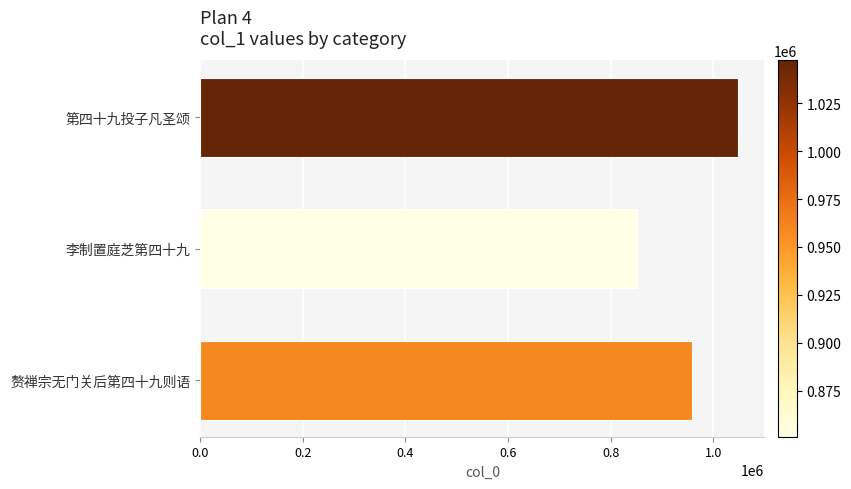

True or false: the data shows 959203 at 赘禅宗无门关后第四十九则语.

True